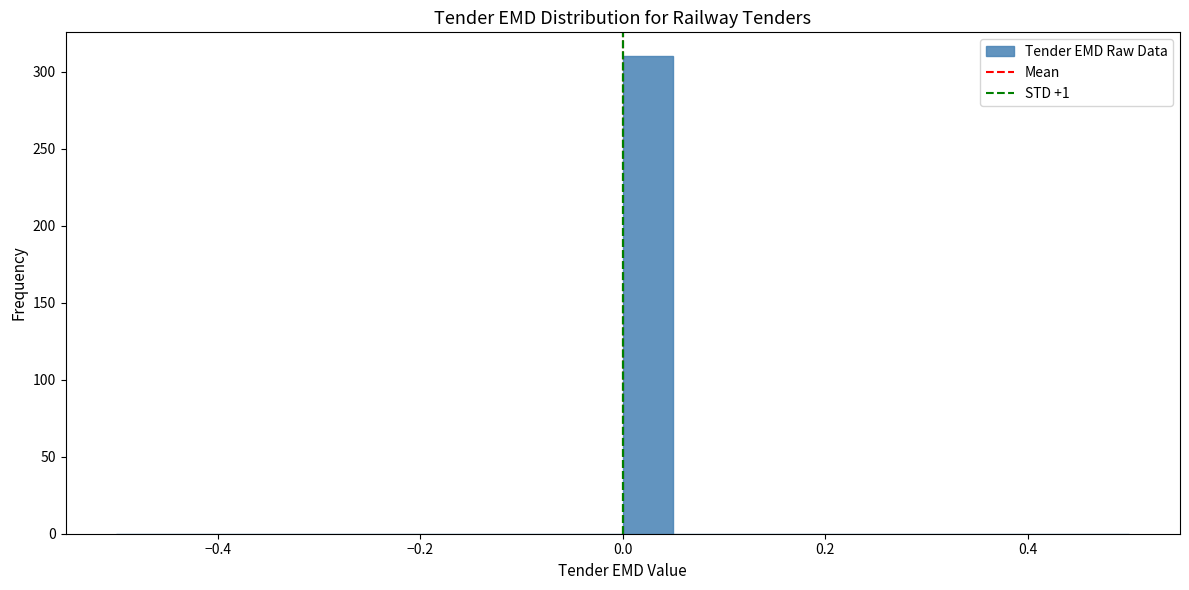

Around what value on the x-axis is the tallest bar? Give the approximate position of its centre, as read against the axis.

0.02